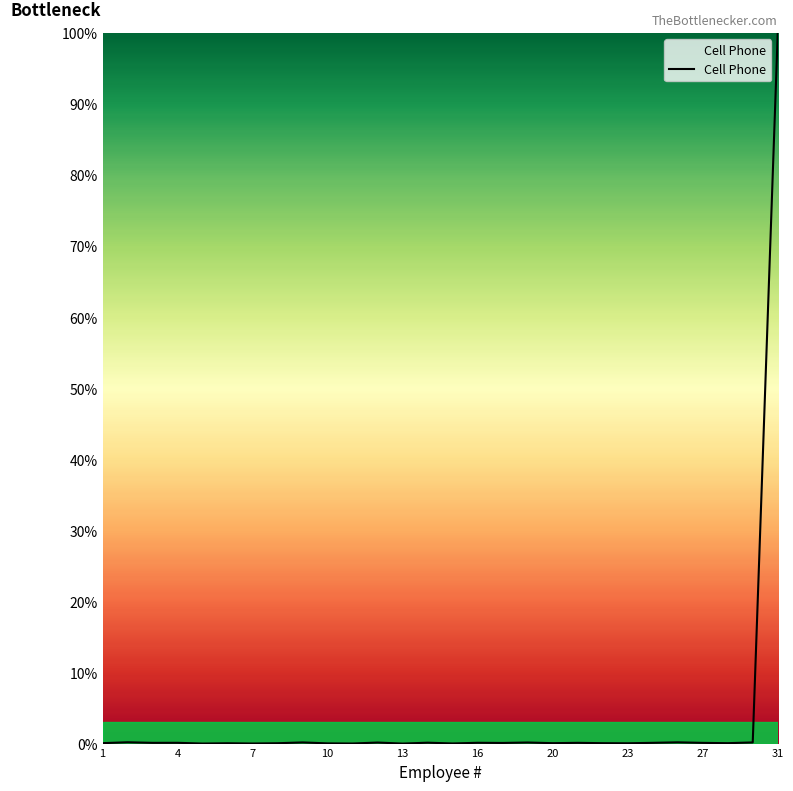

What is the difference between the maximum and minimum values?

100.0